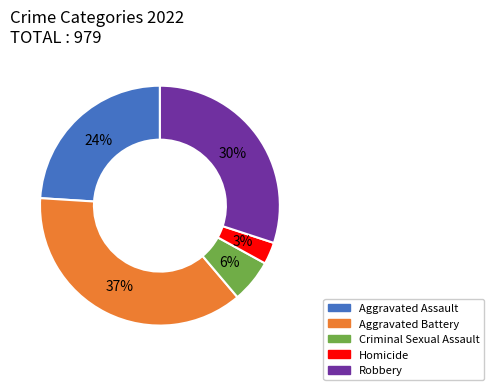

Count the number of slices in the pie.

5